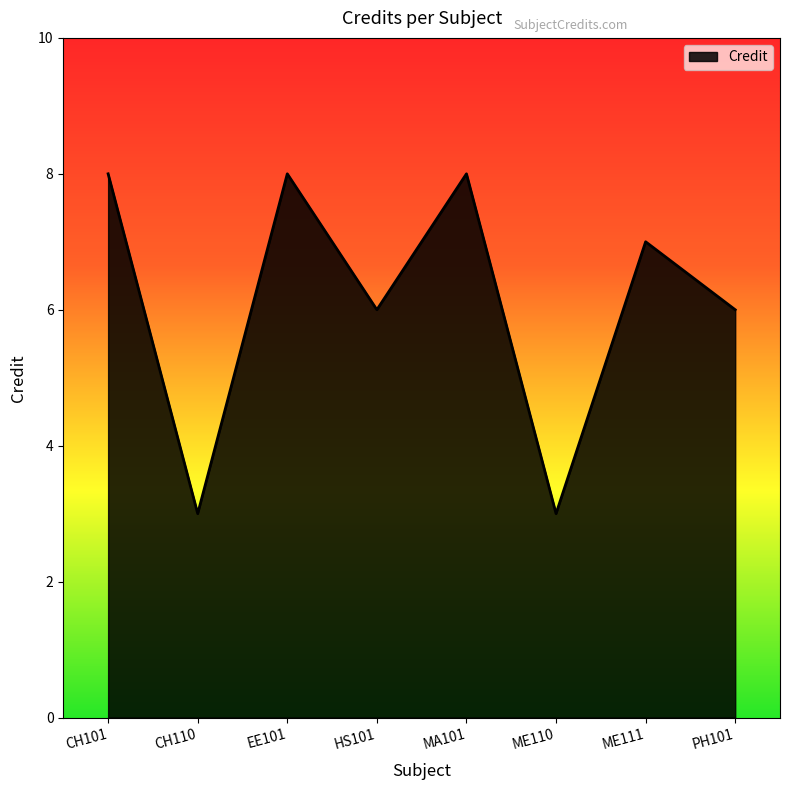

The chart shows a value of 7 at ME111. True or false?

True